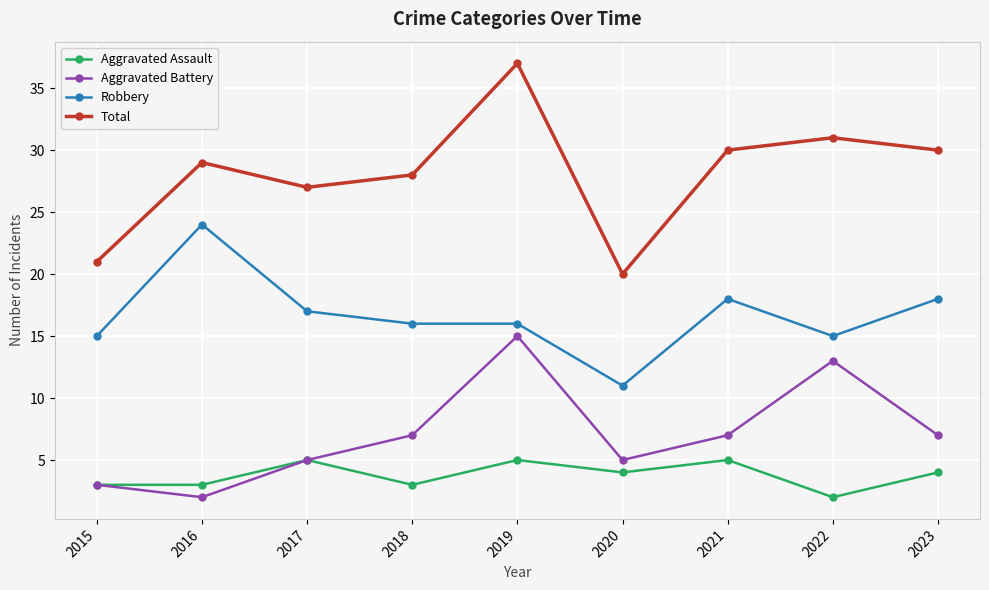

What is the value of the Aggravated Assault point at the 8th from the left?

2